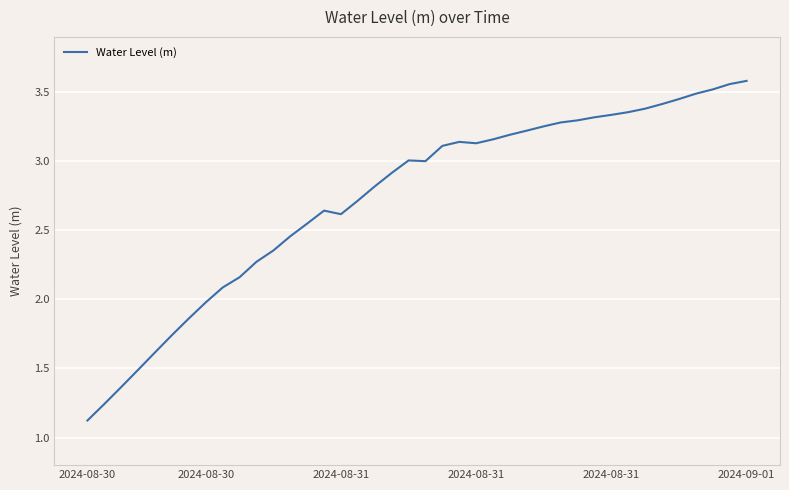

True or false: the data has more than 2 interior local peaks.

True